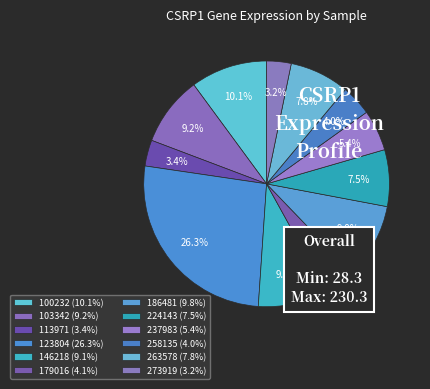

What percentage is the 263578 slice, to the nearest percent?

8%